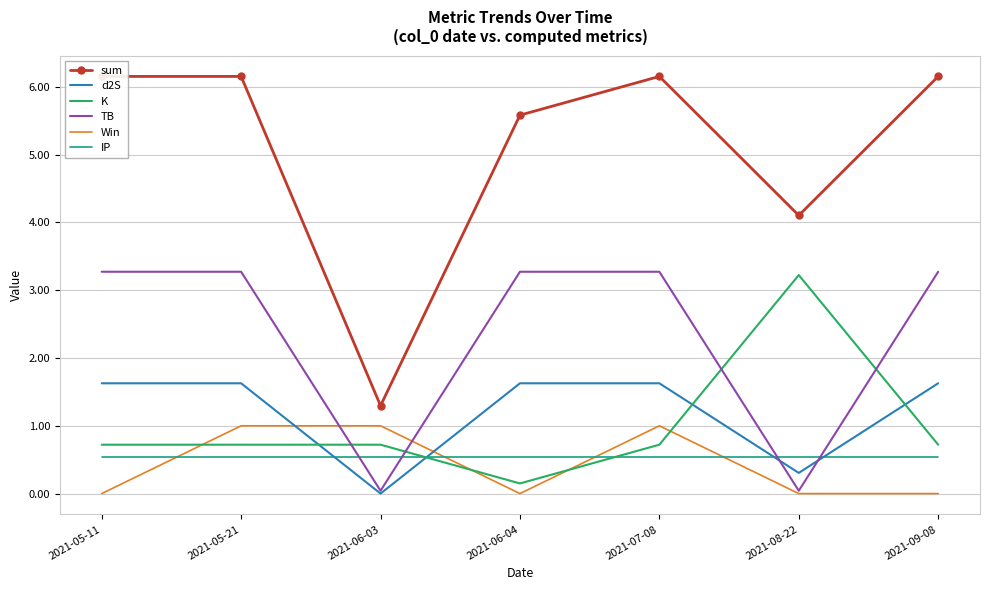

The d2S series shows 2.8 at 2021-07-08. True or false?

False